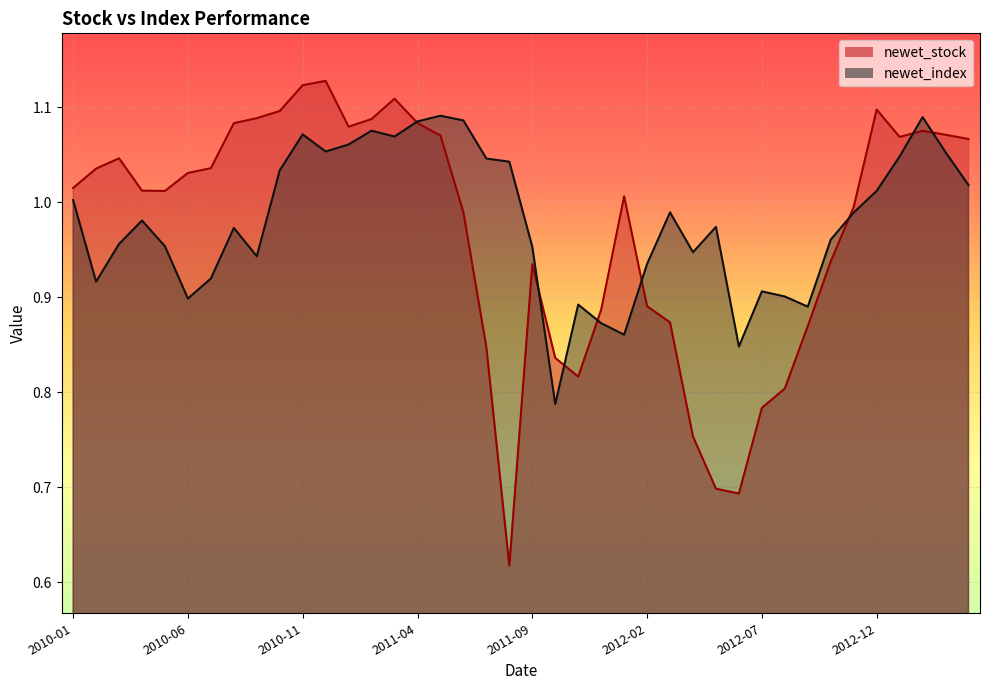

What are all the series names shown in the legend?

newet_stock, newet_index